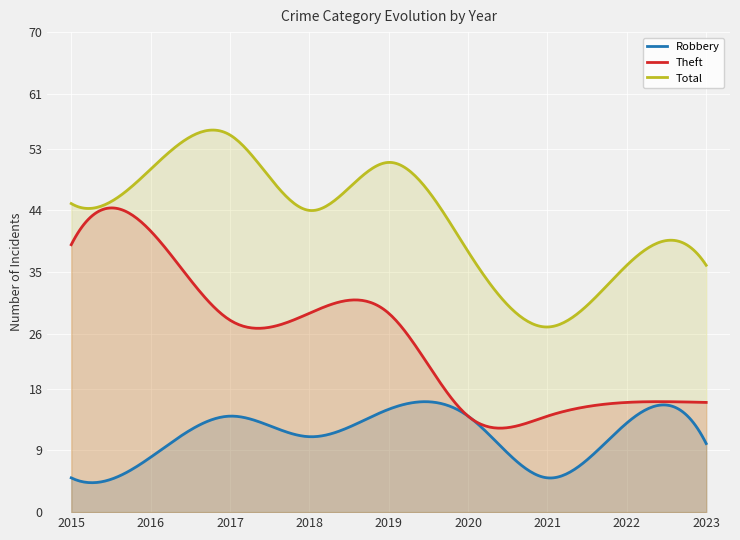

How many categories are shown in the chart?

300